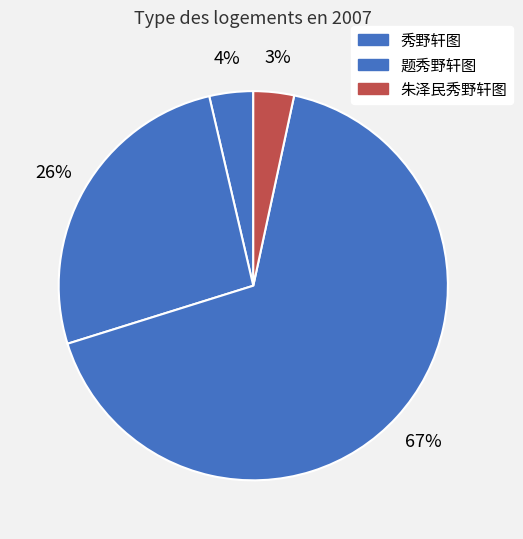

How many slices are in this pie chart?

4